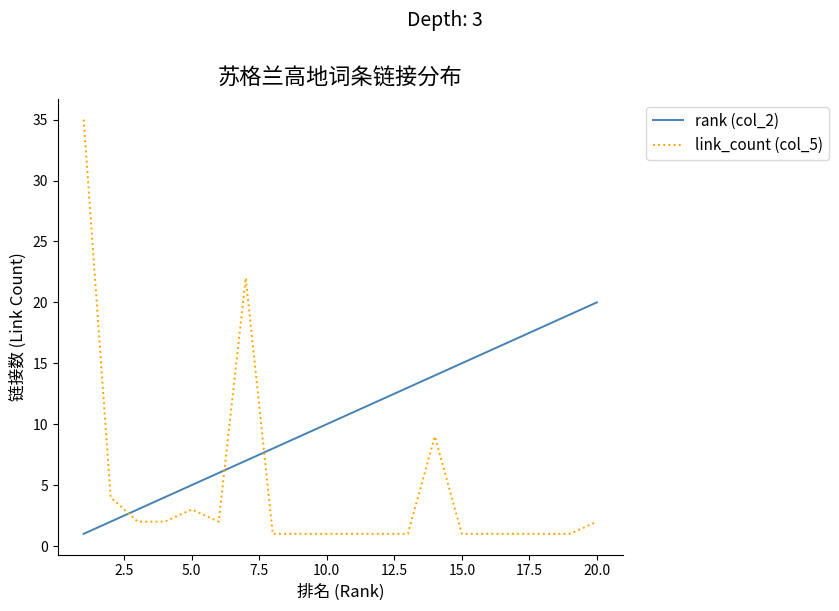

Which series has the largest range (max minus min)?

link_count (col_5)